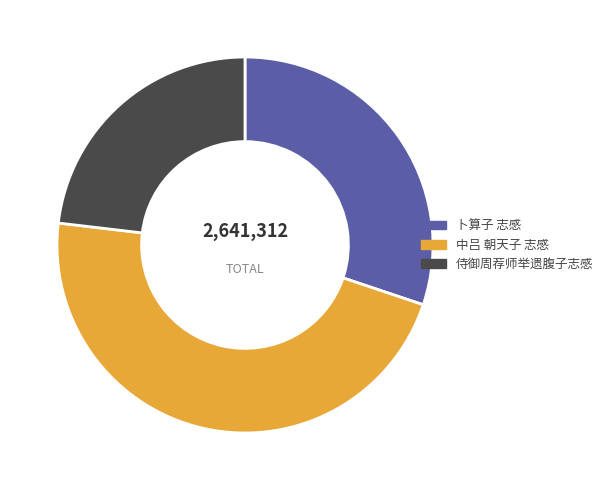

What is the smallest slice in the pie chart?

侍御周荐师举遗腹子志感